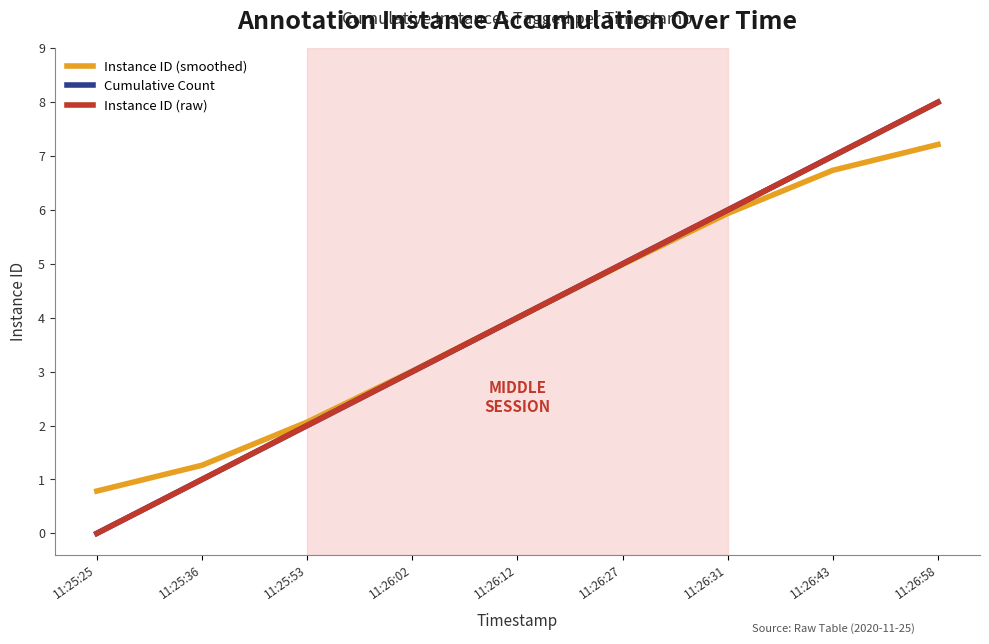

Does the chart display data point markers on the line(s)?

No